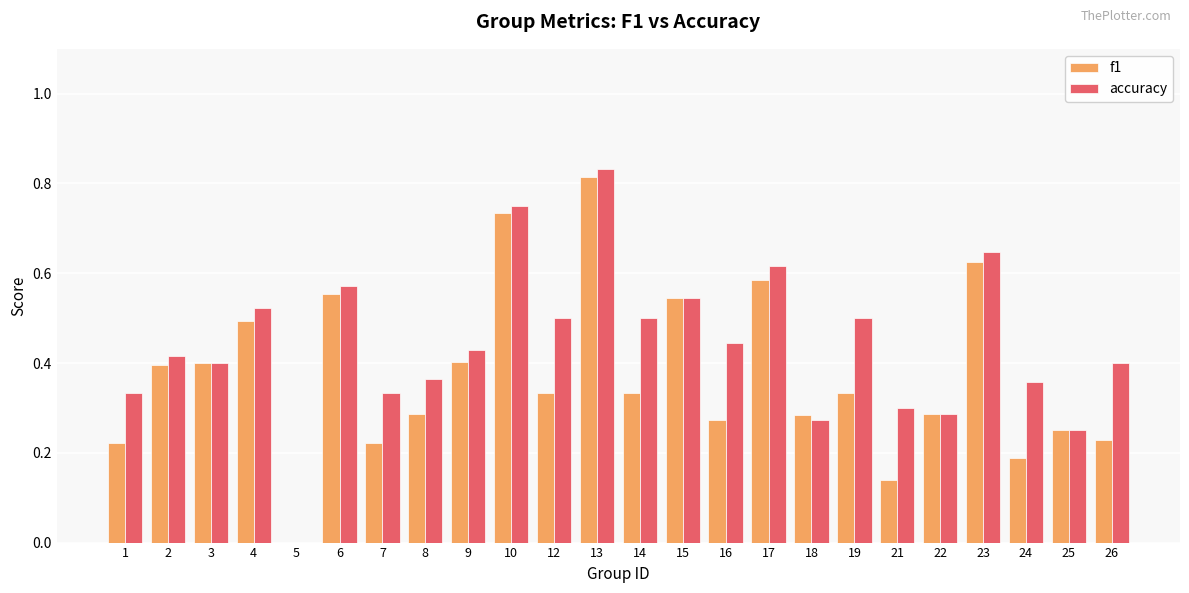

The value of accuracy at 12 is 0.5. True or false?

True